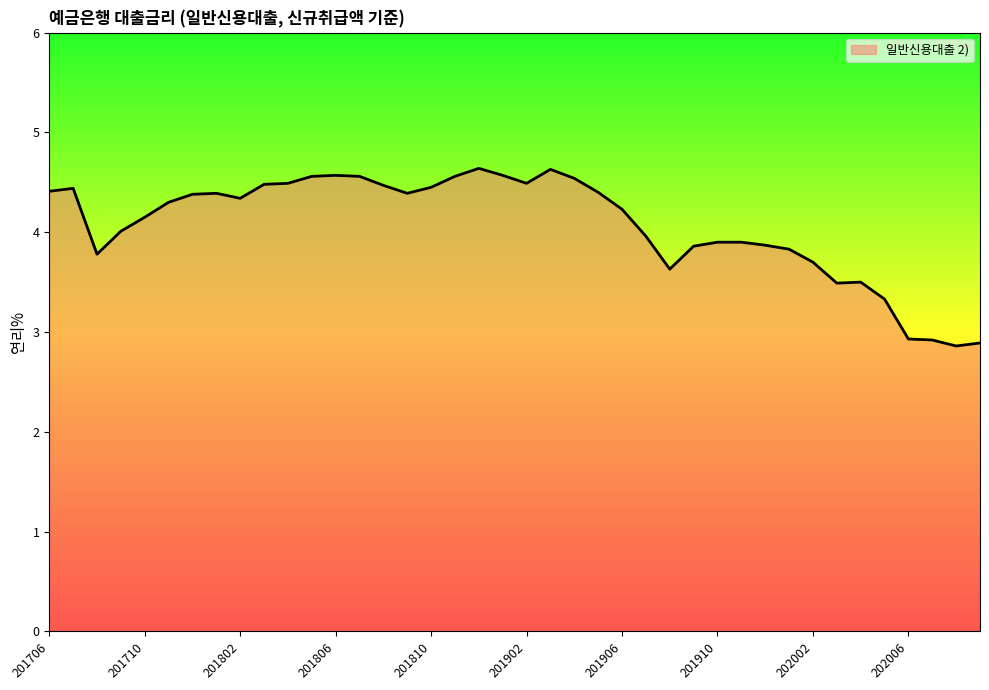

What is the difference between the maximum and minimum values?

1.8